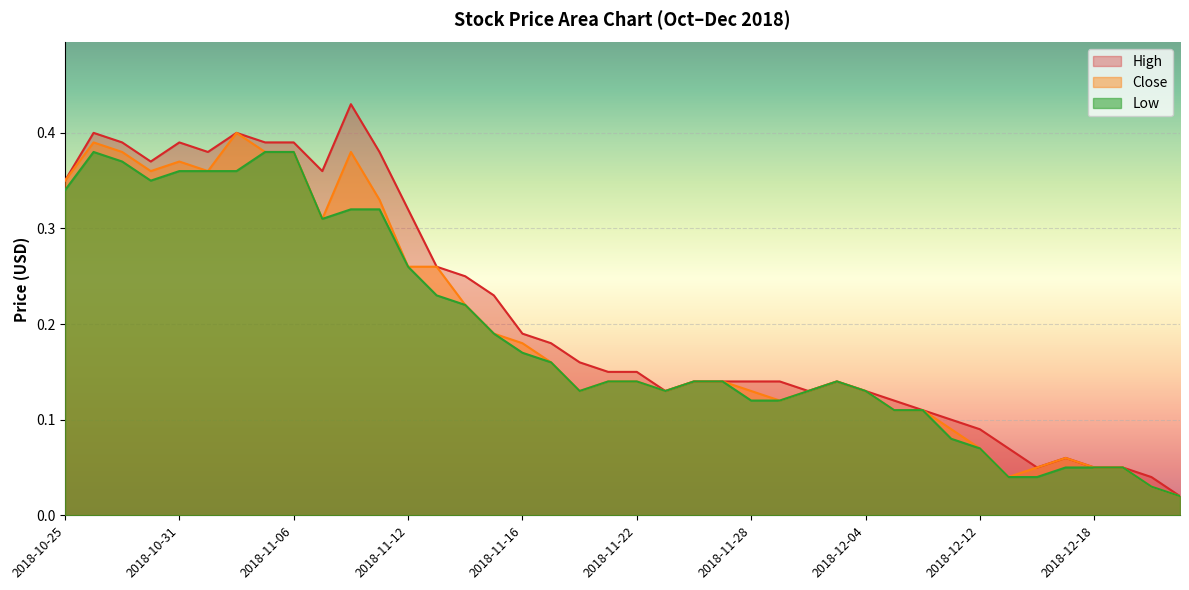

Which series has the largest range (max minus min)?

High